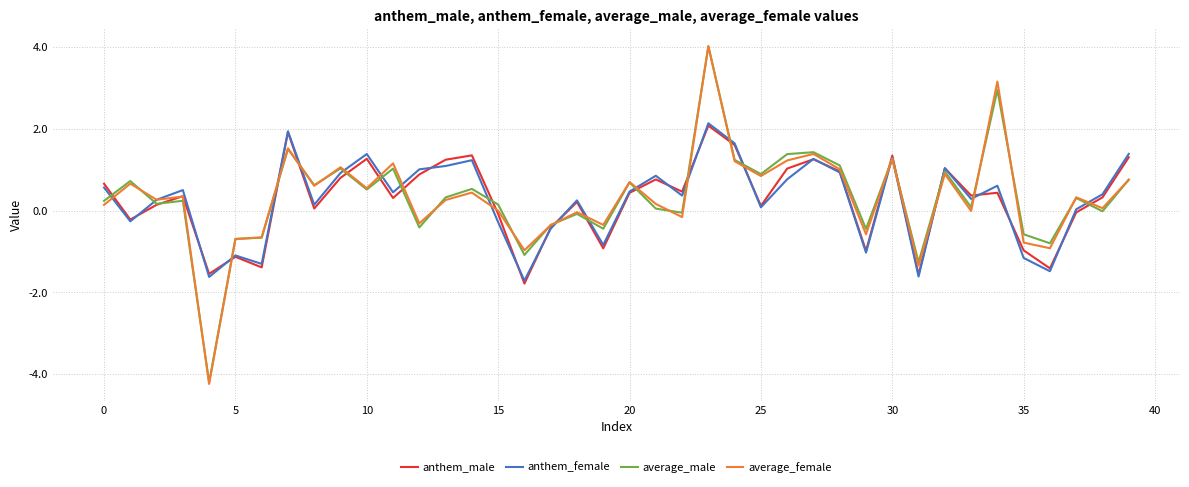

What is the maximum value shown in the chart?

4.0